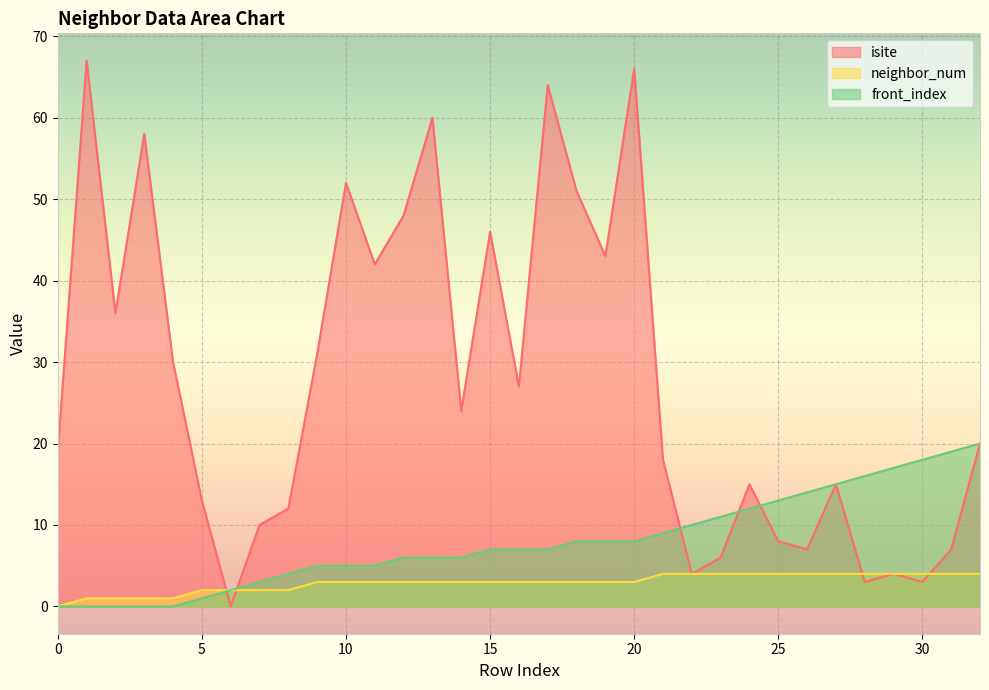

How many lines are shown in the chart?

3